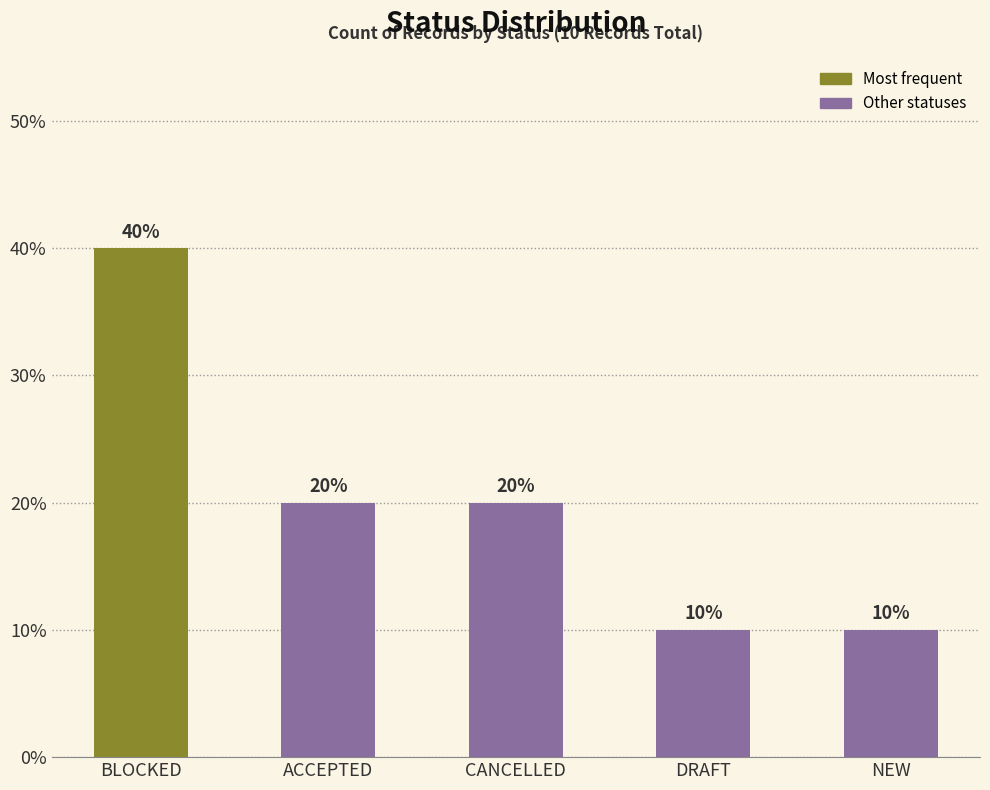

What is the average value?

2